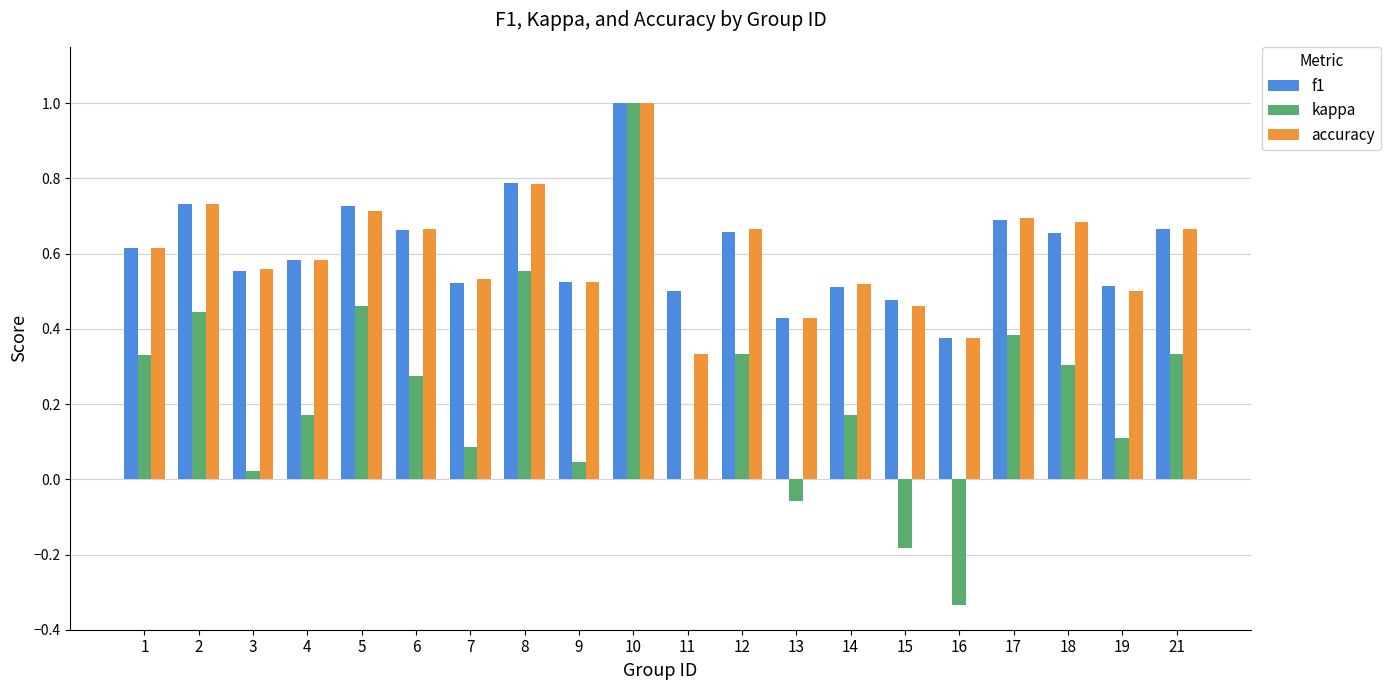

Is it true that accuracy equals 0.7 at 14?

False